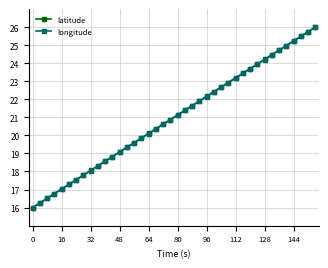

What is the average value of the longitude series?

21.0